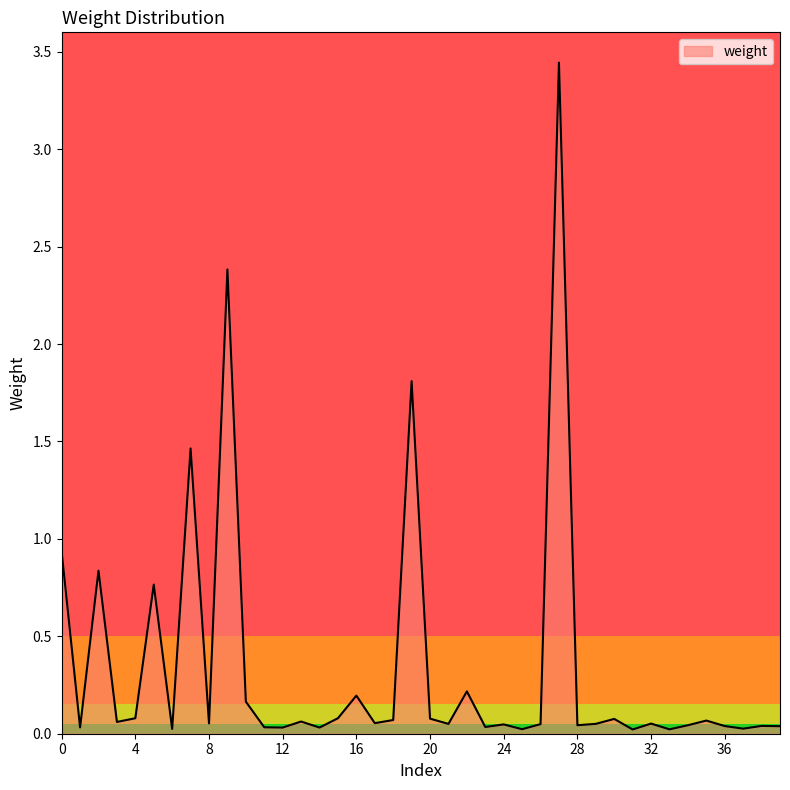

Reading left to right, extract all data points from this chart.

0.9	0.0	0.8	0.1	0.1	0.8	0.0	1.5	0.1	2.4	0.2	0.0	0.0	0.1	0.0	0.1	0.2	0.1	0.1	1.8	0.1	0.1	0.2	0.0	0.0	0.0	0.0	3.4	0.0	0.1	0.1	0.0	0.1	0.0	0.0	0.1	0.0	0.0	0.0	0.0